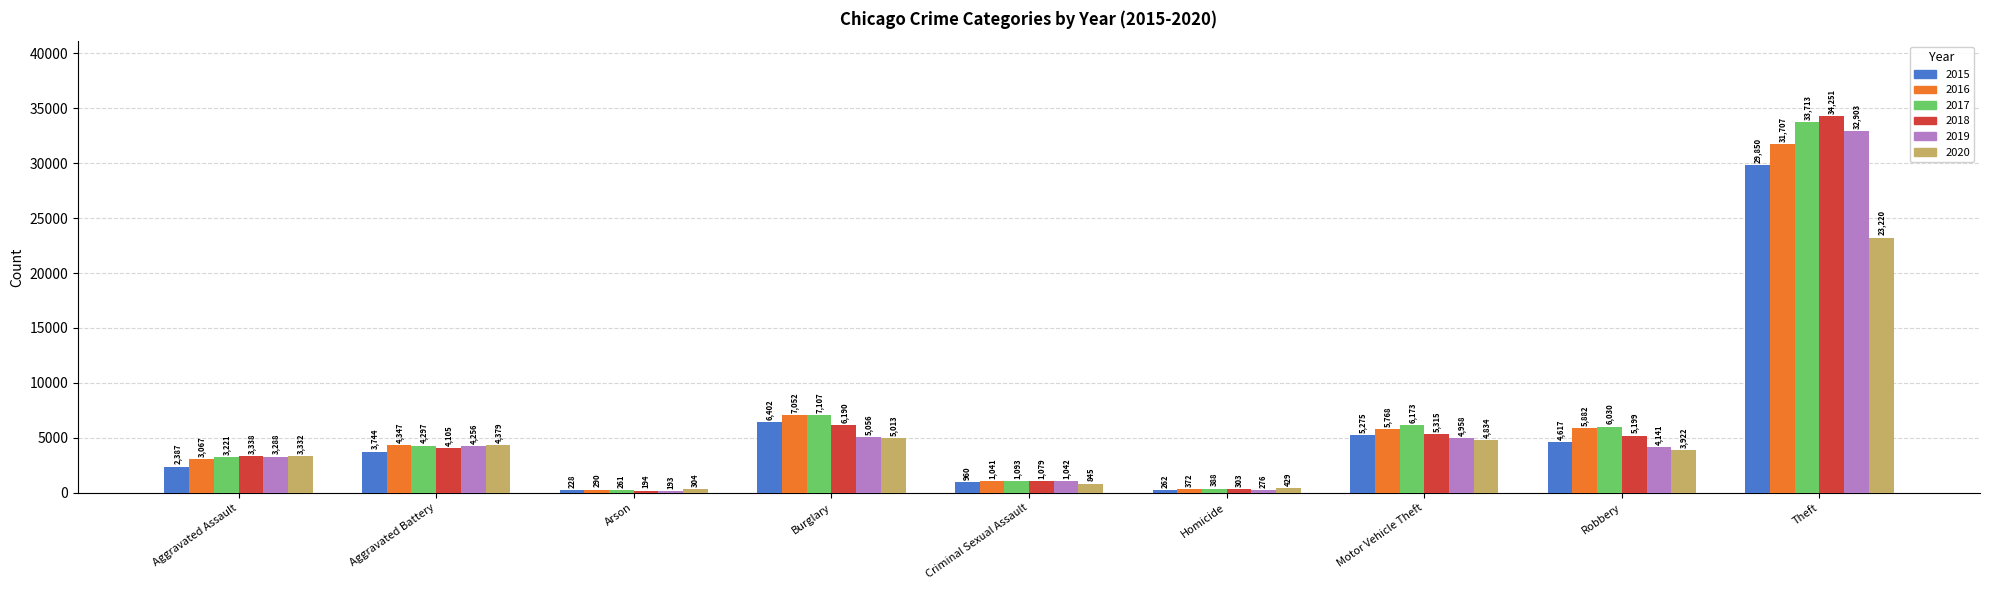

Which category has the lowest value across all series?

Arson